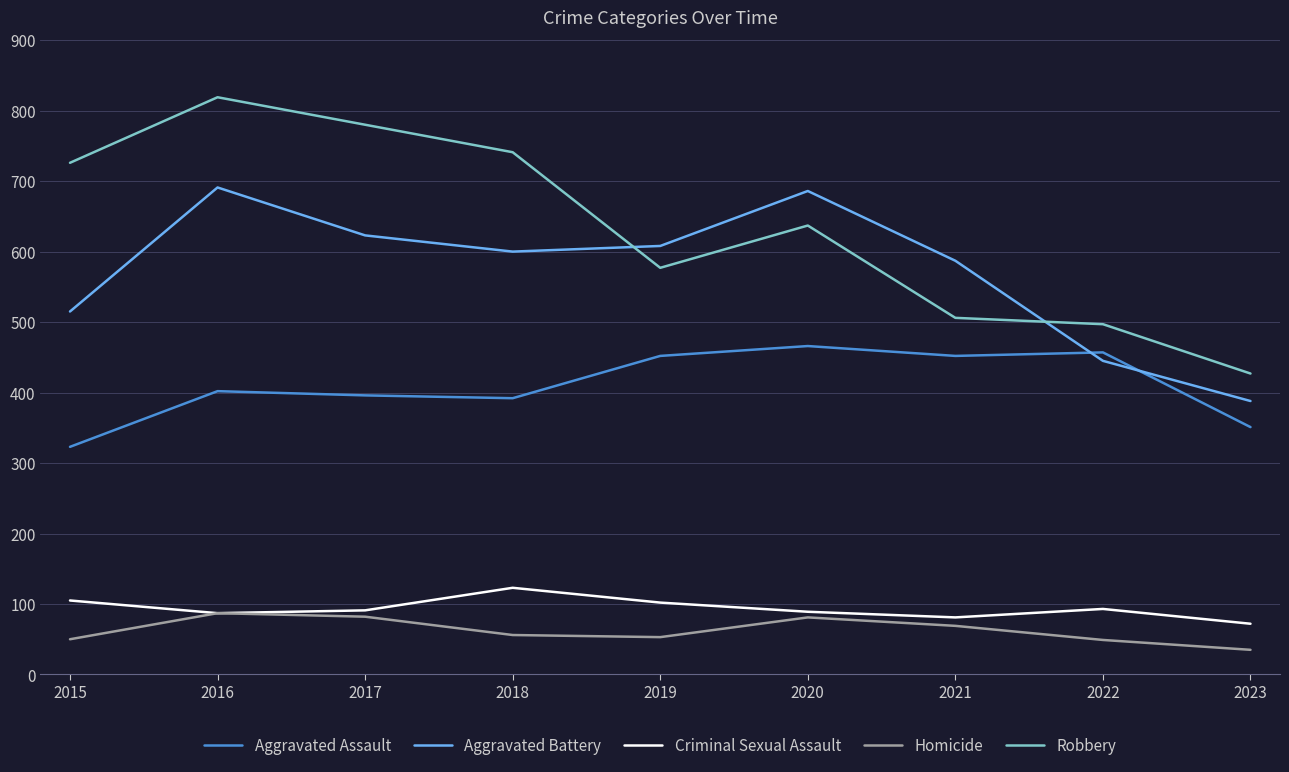

Which series has the widest spread of values?

Robbery